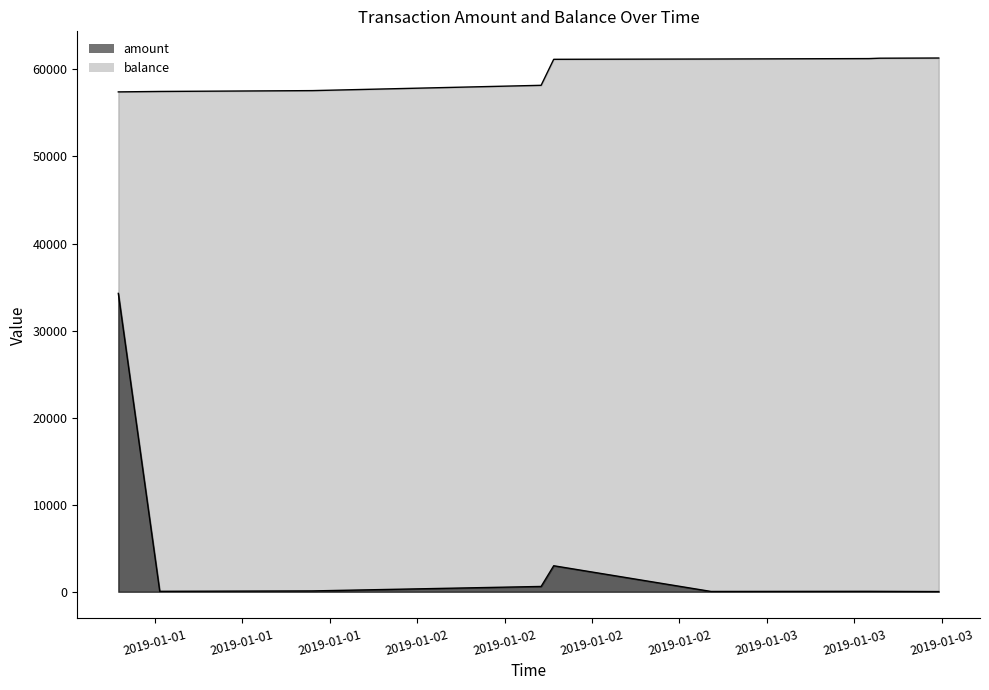

List the series in order of their peak value, lowest first.

amount, balance